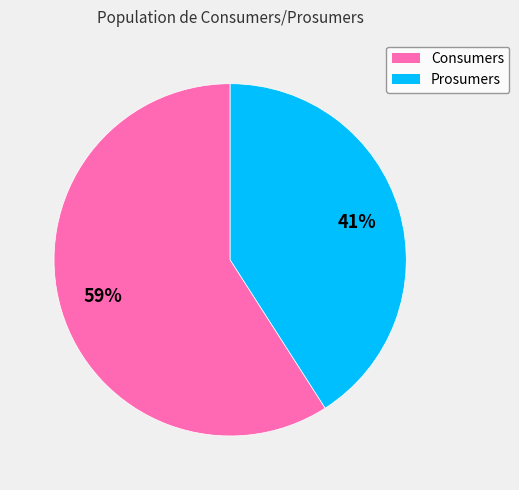

How many slices are in this pie chart?

2